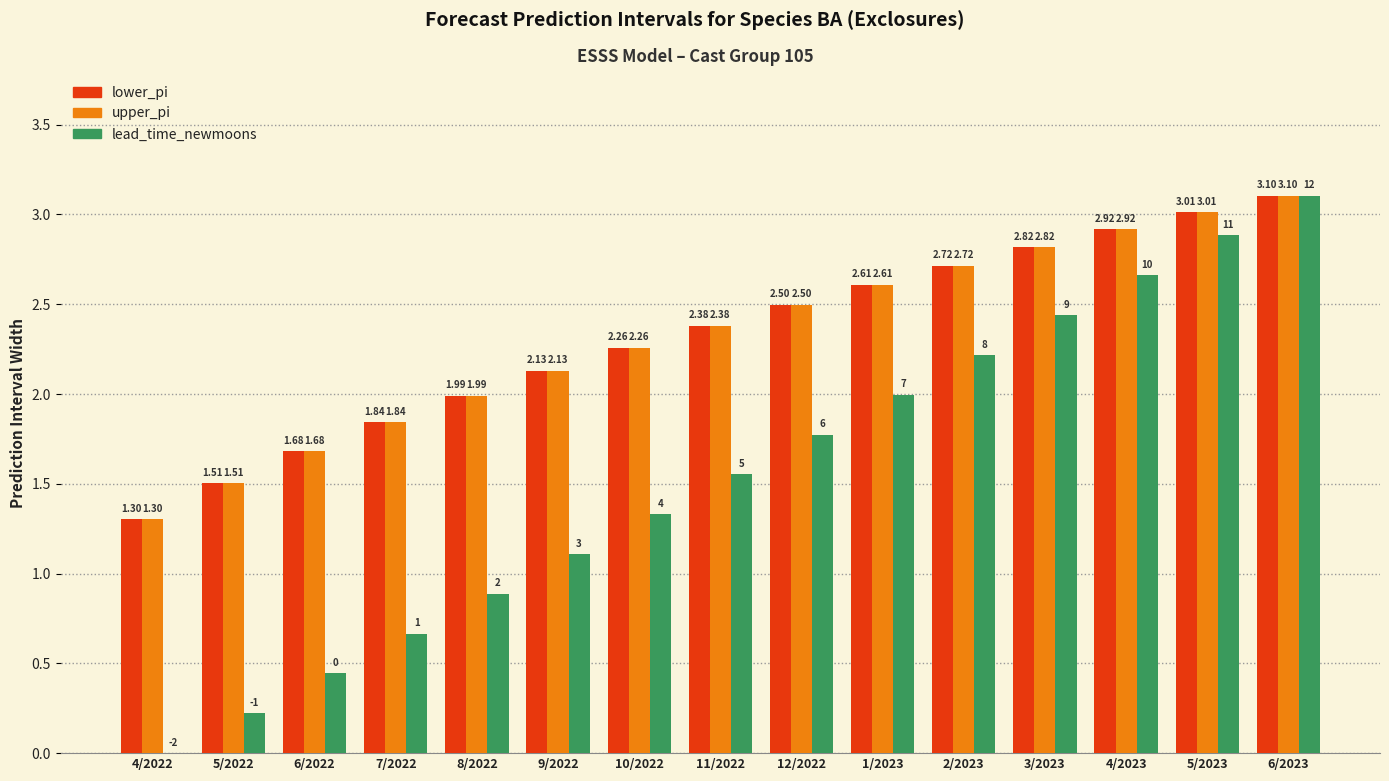

Is the value of upper_pi at 6/2022 greater than the value of lead_time_newmoons at 1/2023?

No